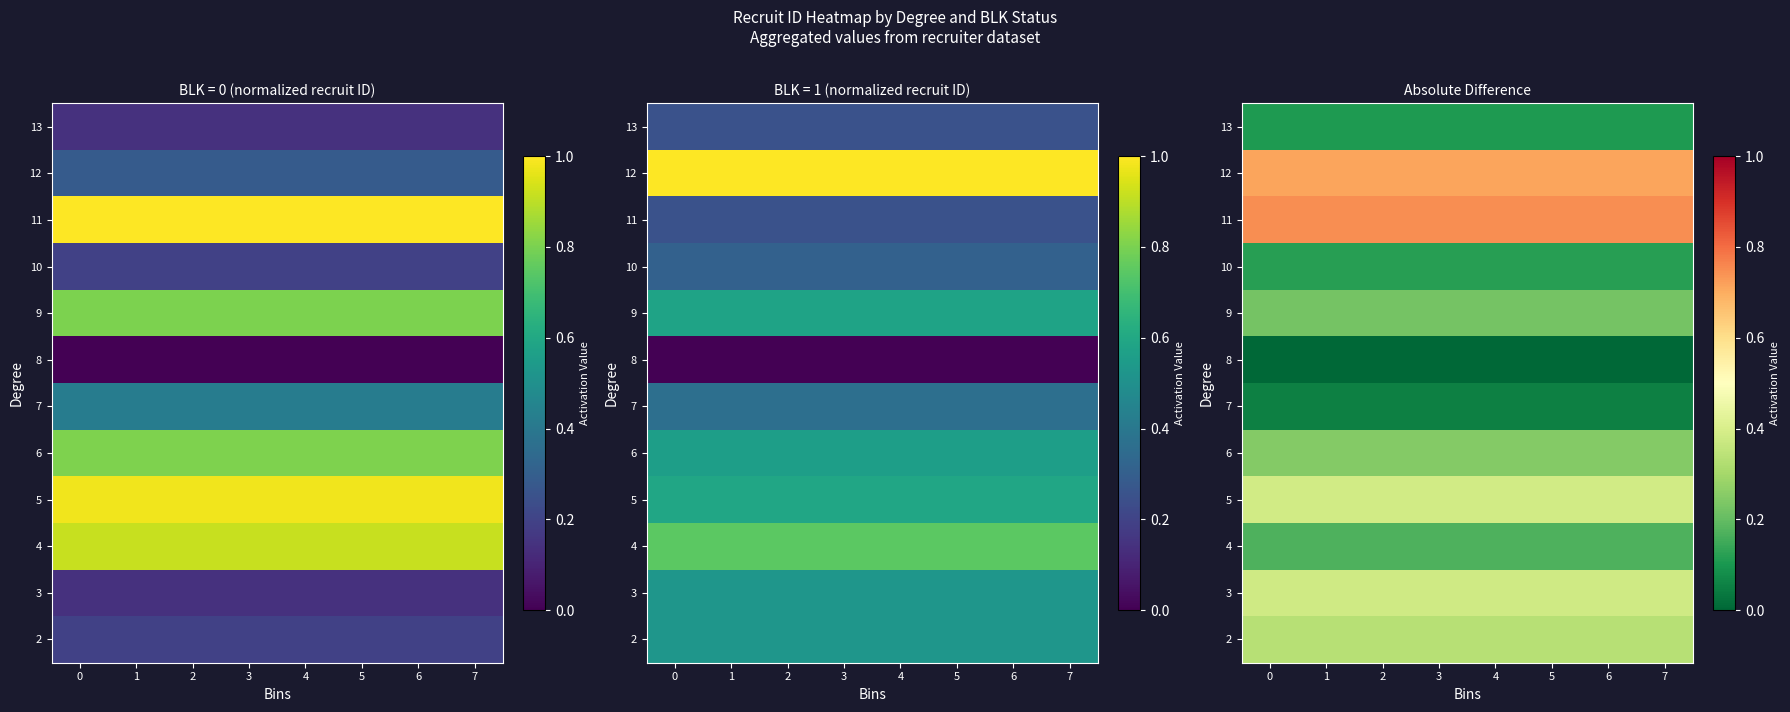

The 3 series shows 0.4 at 0. True or false?

True